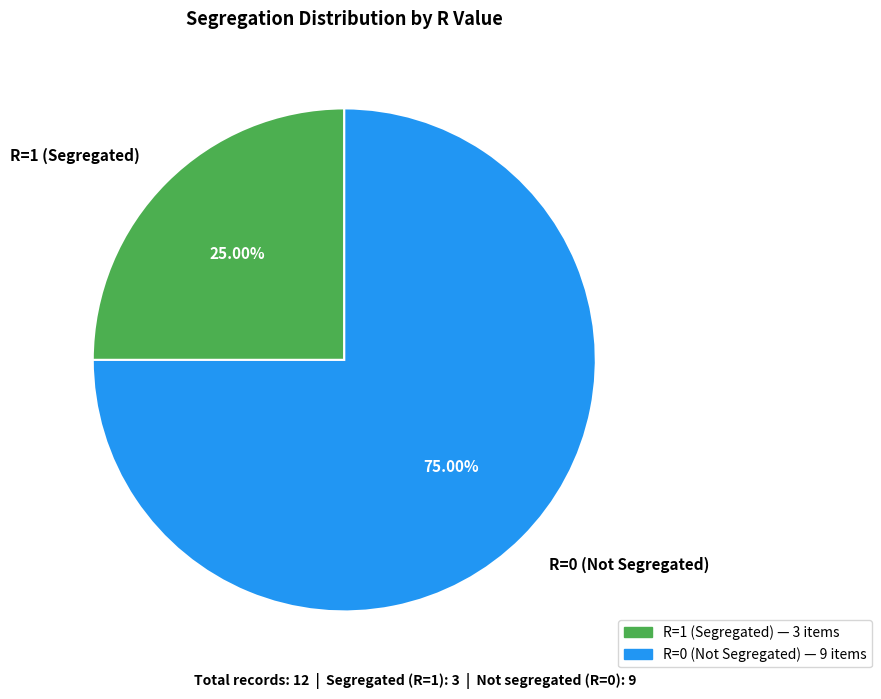

Which category has the smallest portion of the pie?

R=1 (Segregated)